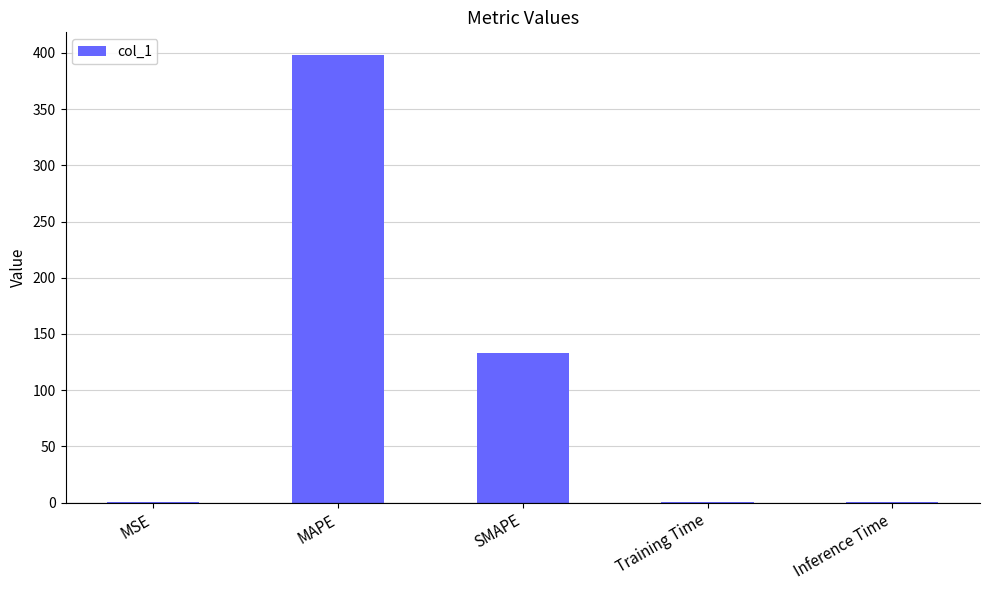

What is the sum of all values?

532.0